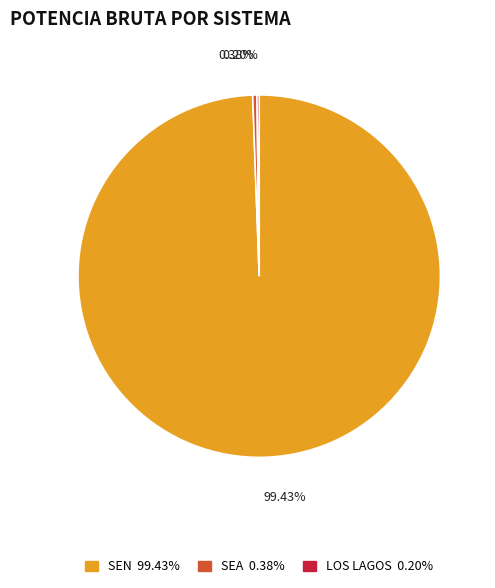

Does any single category account for the majority?

Yes